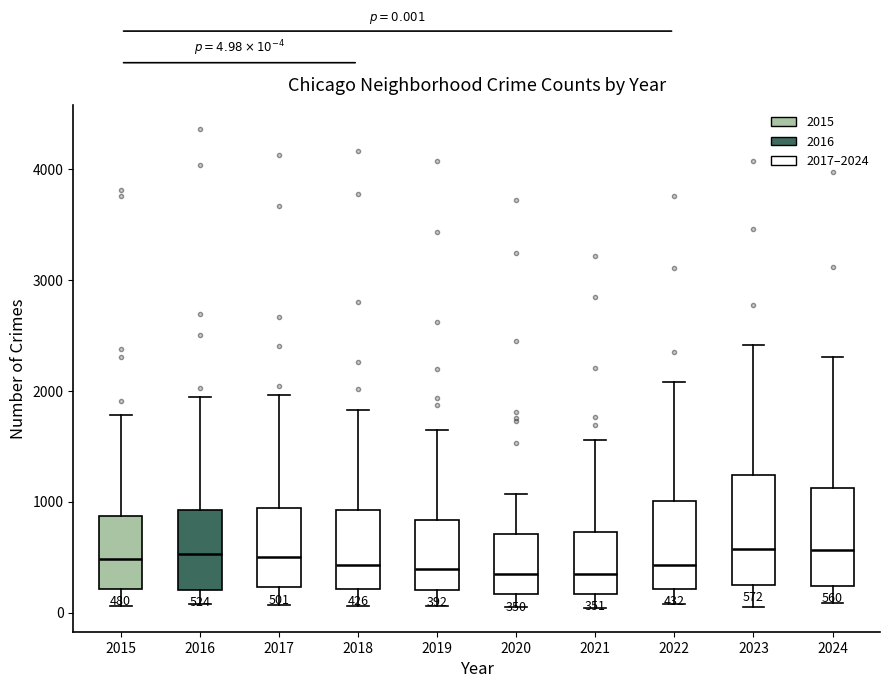

Which box is the tallest, from its lower edge to its upper edge?

2023